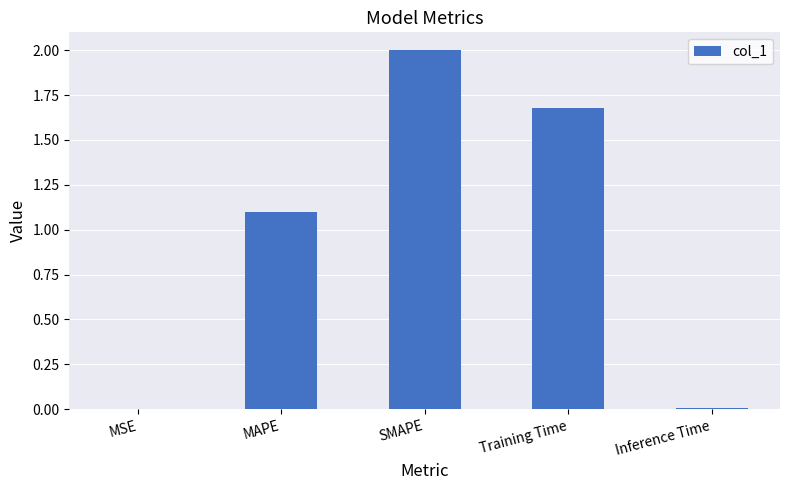

What is the sum of all values?

4.8